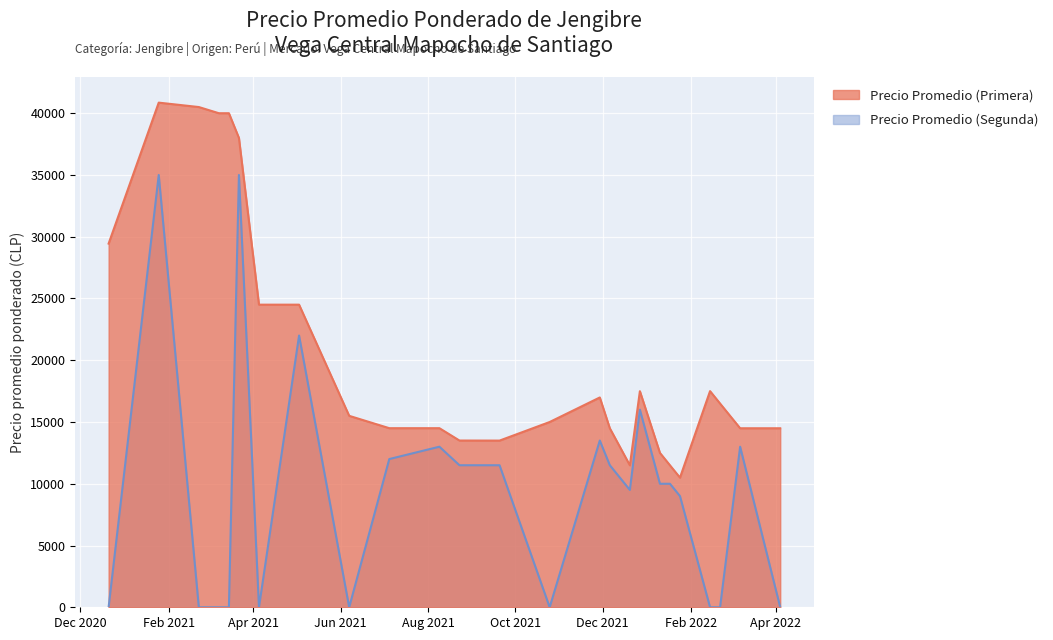

Which series changed the most between 2021-11-29 and 2022-02-14?

Precio promedio ponderado (Segunda)